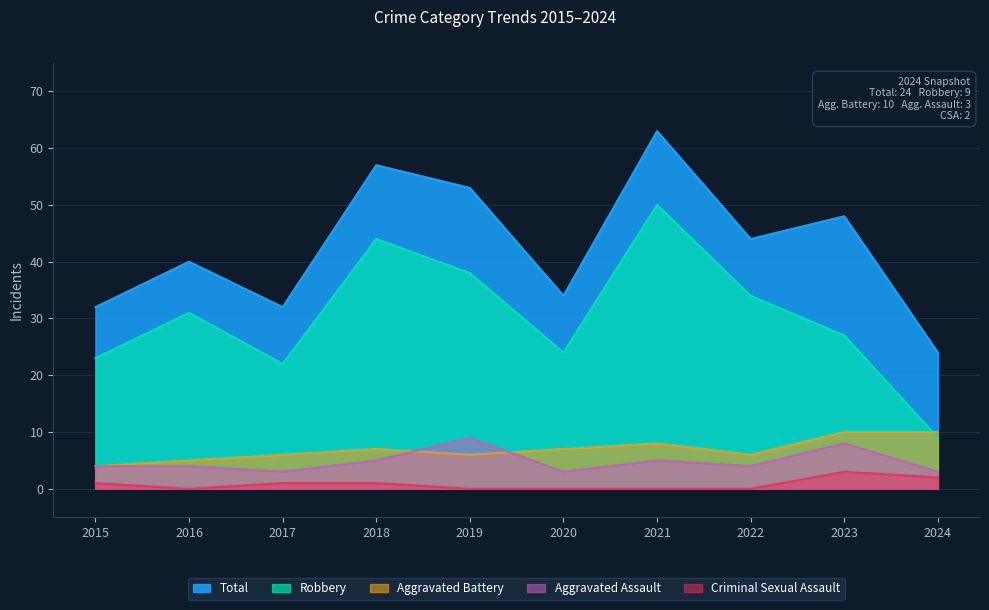

Which series has the widest spread of values?

Robbery